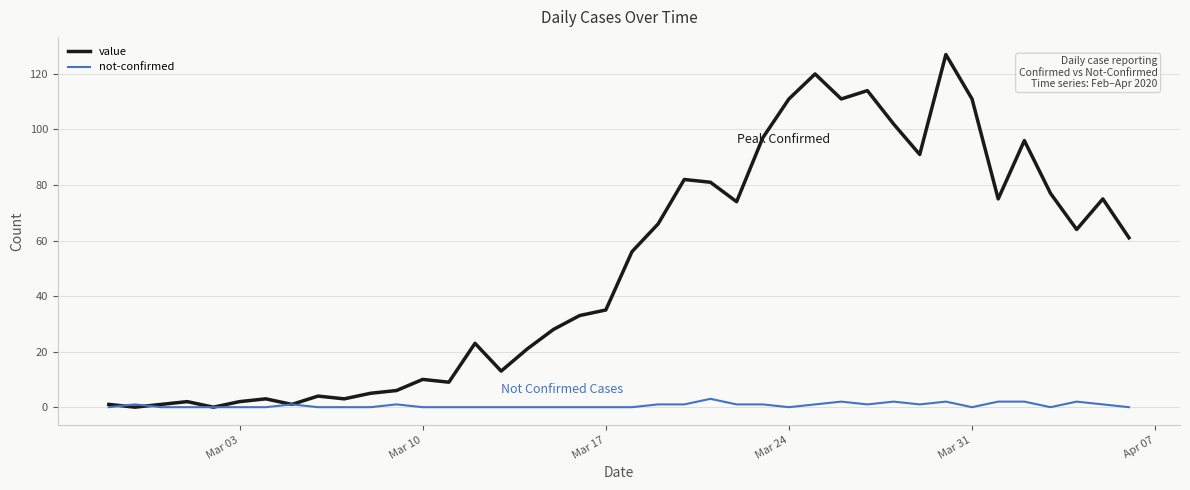

List the series in order of their peak value, lowest first.

not-confirmed, value